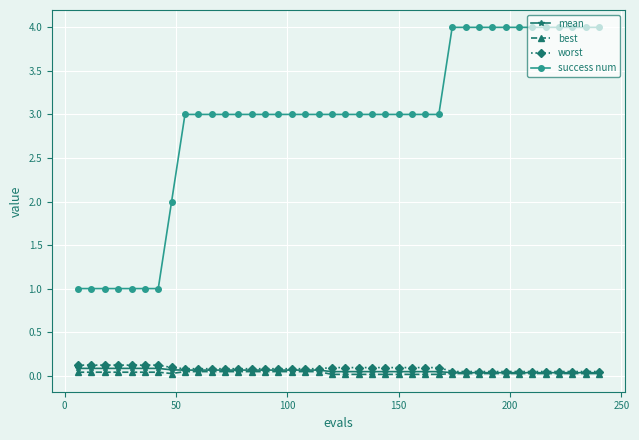

True or false: best and success num cross at least once.

False